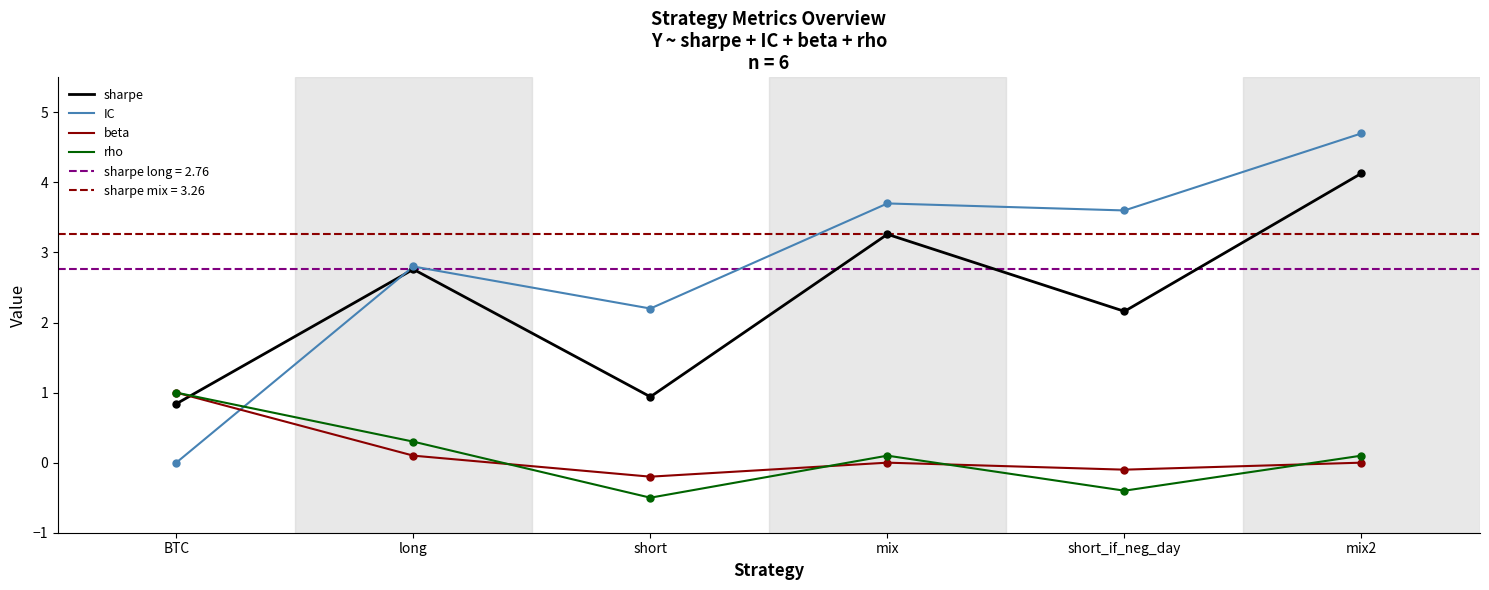

Does the chart have visible grid lines?

No